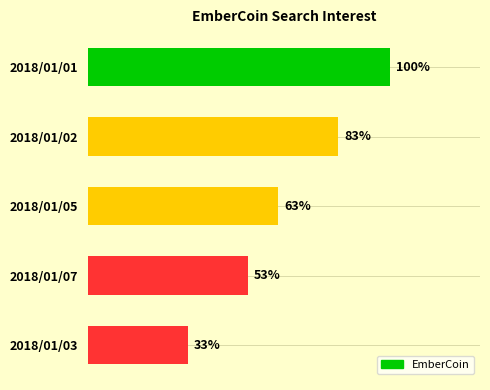

Rank the categories by value from lowest to highest.

2018/01/03, 2018/01/07, 2018/01/05, 2018/01/02, 2018/01/01